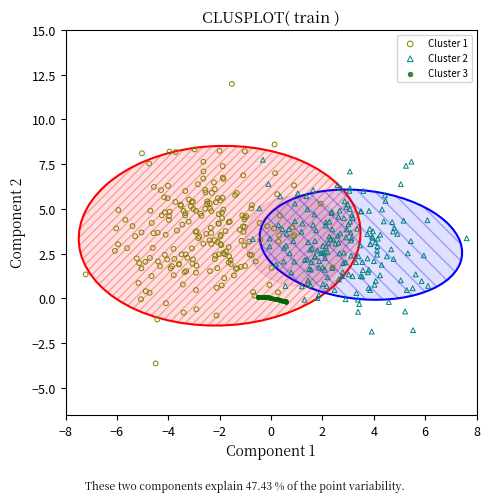

Which series contains the lowest Y value?

Cluster 1